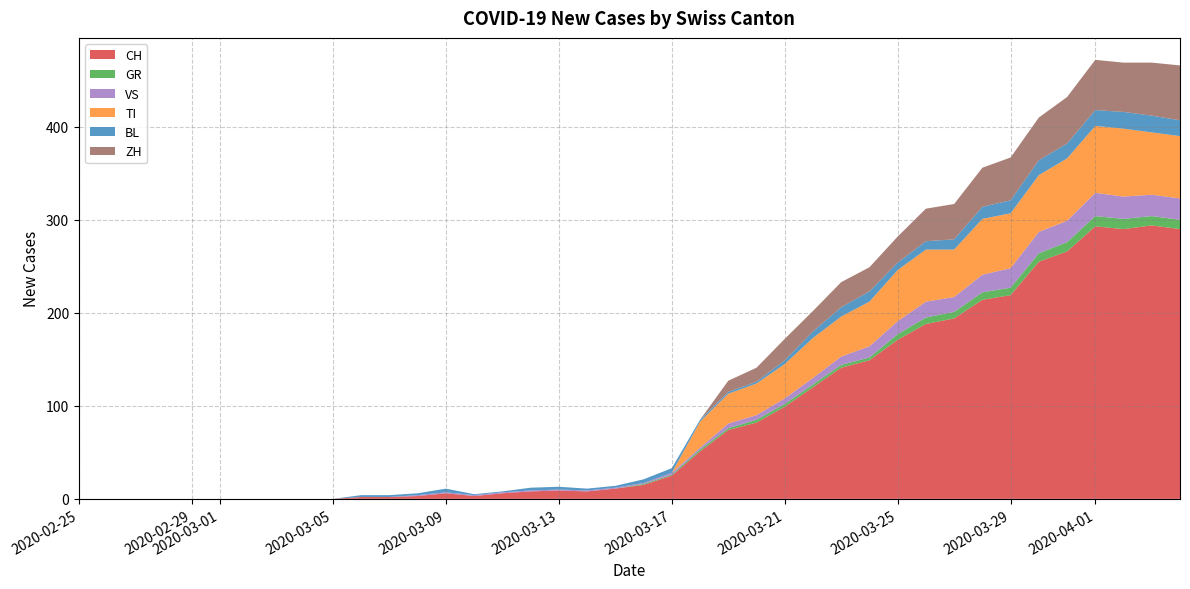

Reading left to right, extract all data points from this chart.

CH: 0=0	1=0	2=0	3=0	4=0	5=0	6=0	7=0	8=0	9=0	10=2	11=2	12=3	13=6	14=3	15=6	16=8	17=9	18=8	19=11	20=15	21=25	22=51	23=74	24=82	25=99	26=120	27=141	28=149	29=171	30=188	31=194	32=214	33=219	34=255	35=266	36=293	37=290	38=294	39=290
GR: 0=0	1=0	2=0	3=0	4=0	5=0	6=0	7=0	8=0	9=0	10=0	11=0	12=0	13=0	14=0	15=0	16=0	17=0	18=0	19=0	20=1	21=1	22=2	23=2	24=3	25=3	26=3	27=3	28=3	29=6	30=7	31=7	32=8	33=8	34=9	35=10	36=11	37=11	38=10	39=10
VS: 0=0	1=0	2=0	3=0	4=0	5=0	6=0	7=0	8=0	9=0	10=0	11=0	12=1	13=1	14=1	15=1	16=1	17=1	18=1	19=1	20=1	21=2	22=2	23=5	24=5	25=6	26=7	27=9	28=12	29=14	30=17	31=16	32=19	33=21	34=23	35=23	36=25	37=24	38=23	39=23
TI: 0=0	1=0	2=0	3=0	4=0	5=0	6=0	7=0	8=0	9=0	10=0	11=0	12=0	13=0	14=0	15=0	16=0	17=0	18=0	19=0	20=0	21=0	22=28	23=32	24=34	25=37	26=43	27=43	28=48	29=55	30=56	31=51	32=60	33=59	34=61	35=67	36=72	37=73	38=67	39=67
BL: 0=0	1=0	2=0	3=0	4=0	5=0	6=0	7=0	8=0	9=0	10=2	11=2	12=2	13=4	14=1	15=1	16=3	17=3	18=2	19=2	20=4	21=5	22=2	23=2	24=2	25=4	26=7	27=10	28=11	29=8	30=9	31=11	32=13	33=14	34=16	35=16	36=17	37=18	38=18	39=17
ZH: 0=0	1=0	2=0	3=0	4=0	5=0	6=0	7=0	8=0	9=0	10=0	11=0	12=0	13=0	14=0	15=0	16=0	17=0	18=0	19=0	20=0	21=0	22=0	23=12	24=15	25=23	26=22	27=27	28=26	29=28	30=35	31=38	32=42	33=46	34=46	35=50	36=54	37=53	38=57	39=59